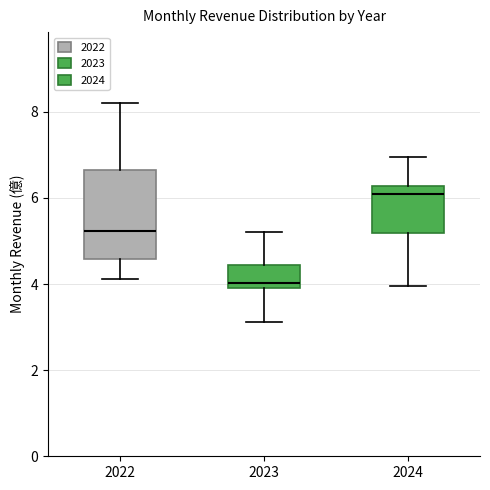

Reading left to right, read every box against the y-axis: the position of its median line, the range the box covers, and the ends of its whiskers. The values are not printed on the chart, so give them approximately, as read against the axis.

2022: median 5.2, box 4.6 to 6.6, whiskers 4.2 to 8.2
2023: median 4.0 (just above the box's lower edge), box 4.0 to 4.4, whiskers 3.2 to 5.2
2024: median 6.0, box 5.2 to 6.2, whiskers 4.0 to 7.0